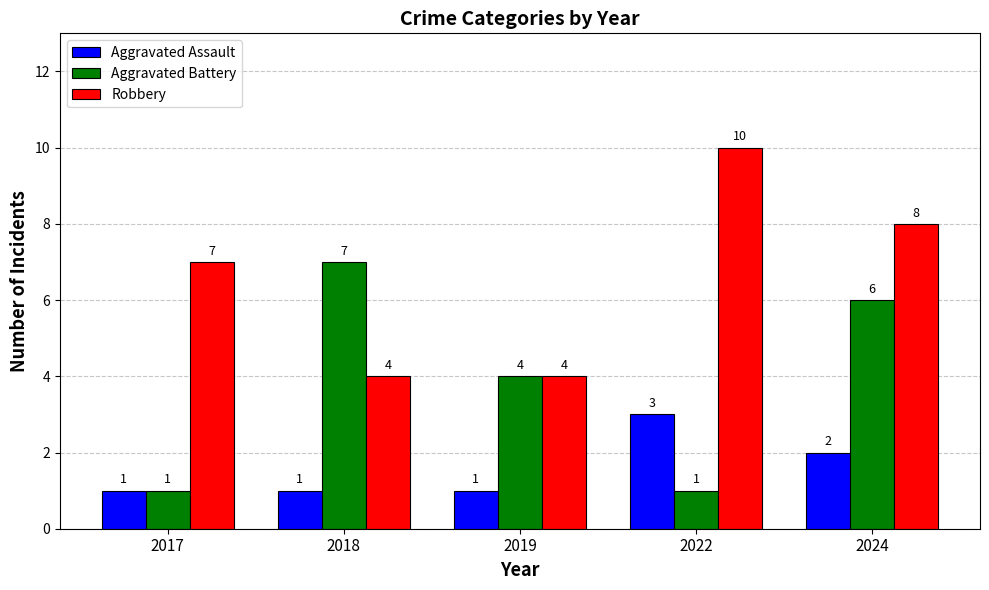

At which label is Robbery closest to 7?

2017